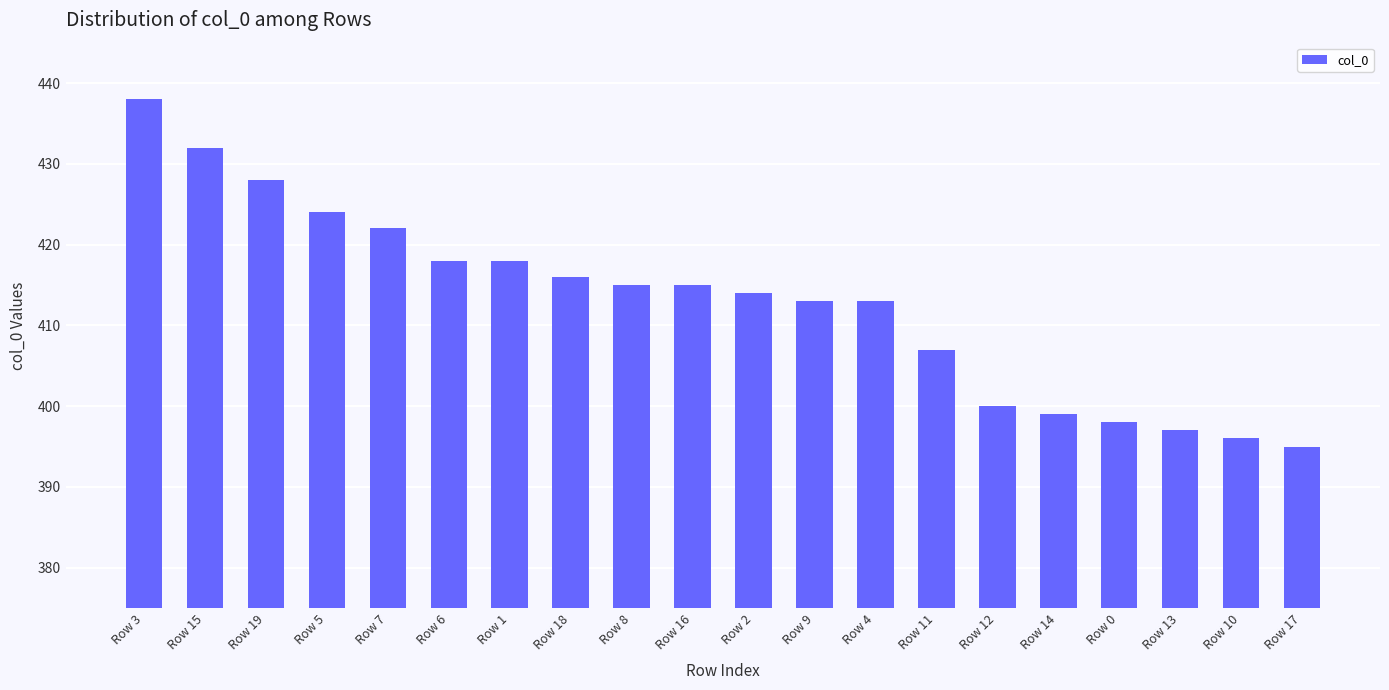

Is it true that the value at Row 3 is 438?

True